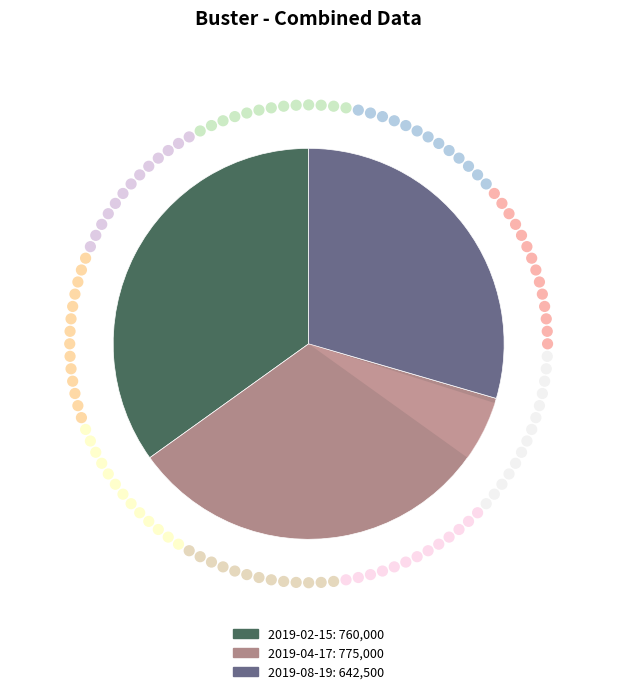

To the nearest percent, what portion does 2019-08-19 represent?

30%